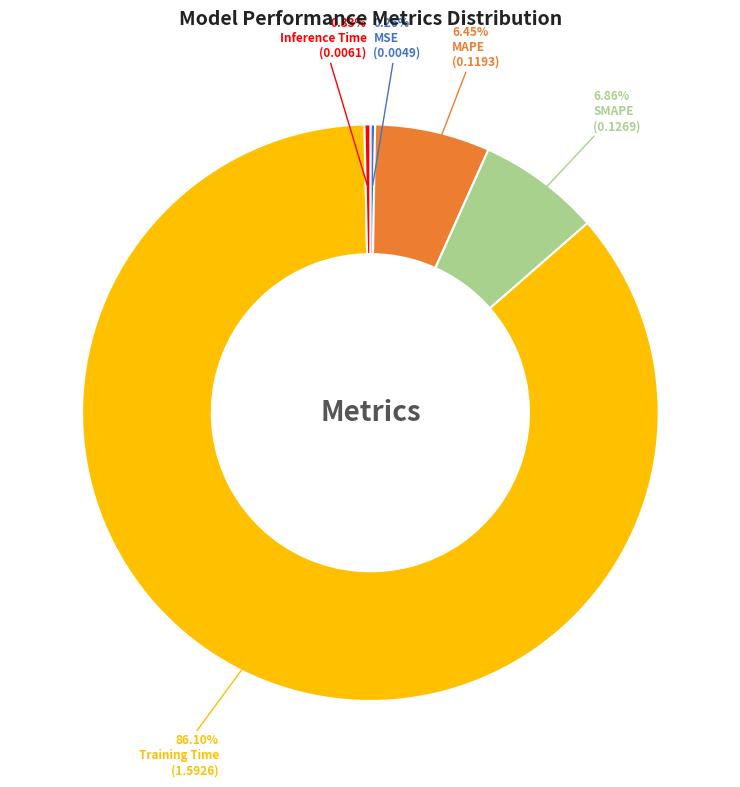

What is the largest slice in the pie chart?

Training Time